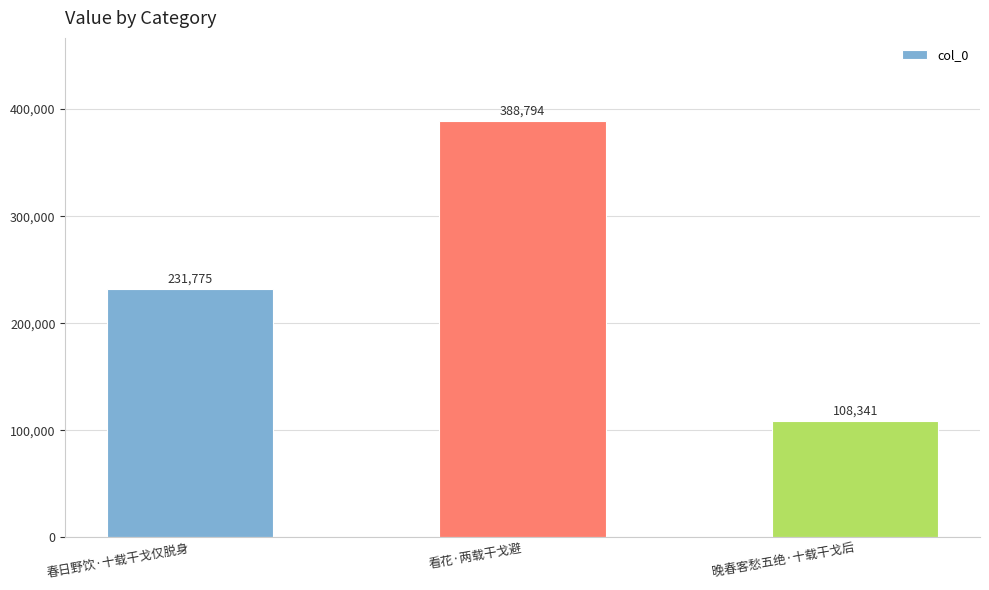

What is the ratio of the value at 看花·两载干戈避 to the value at 春日野饮·十载干戈仅脱身?

1.7